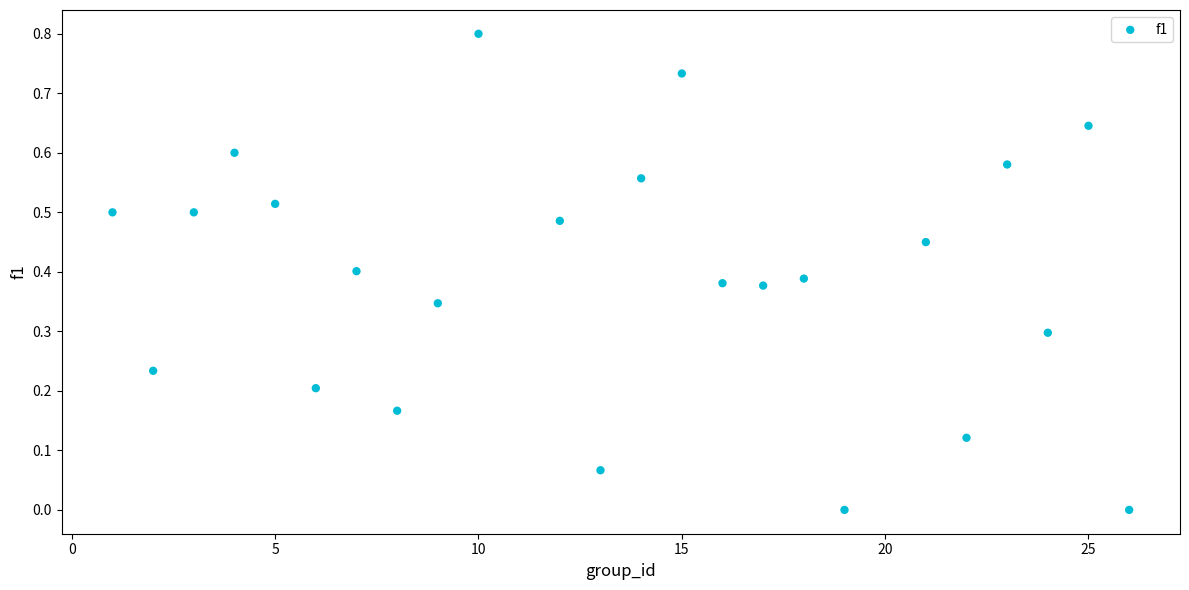

What is the range of Y values (max minus min)?

0.8